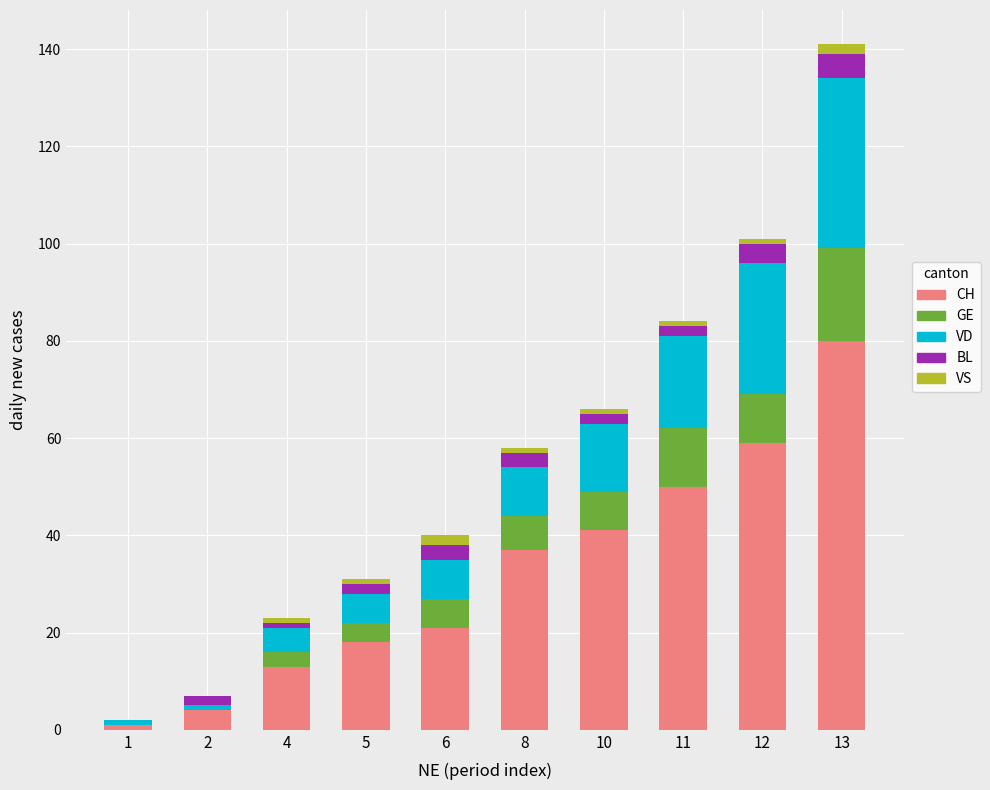

Does the chart contain stacked bars?

Yes